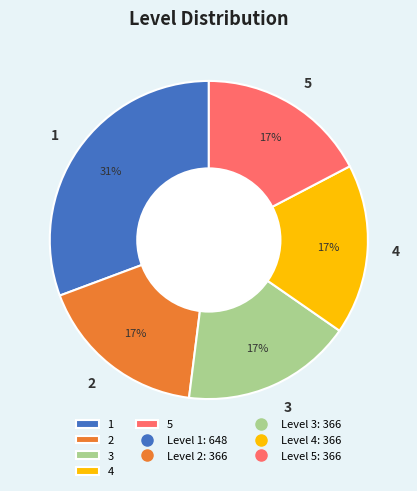

Combined, do 3 and 4 account for over 50%?

No